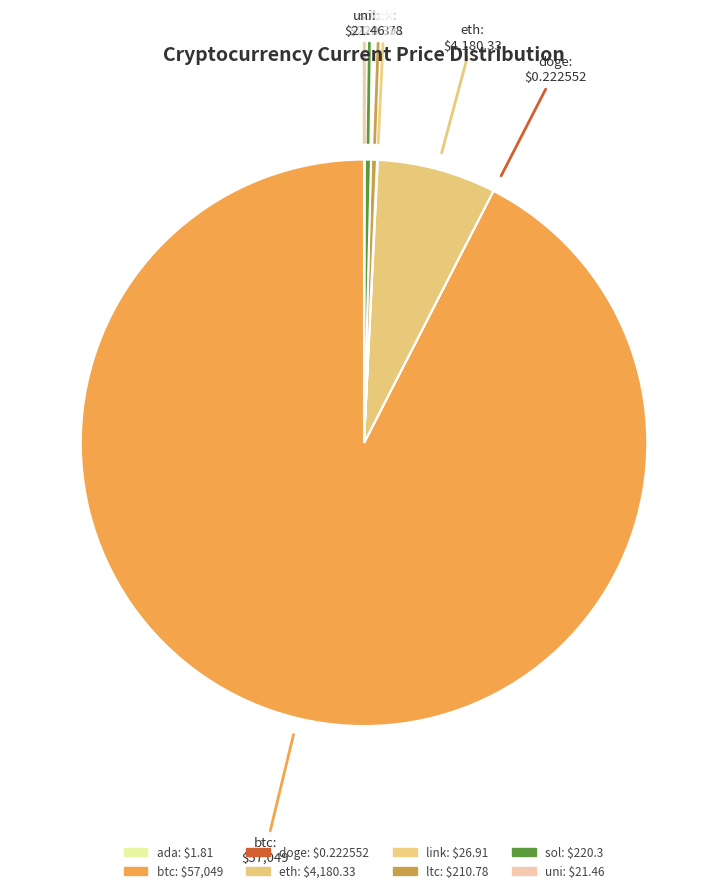

What percentage do btc and sol together represent?

92.8%